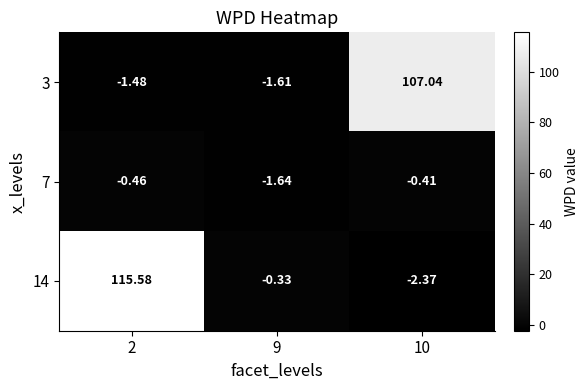

How many values in 14 are below zero?

2